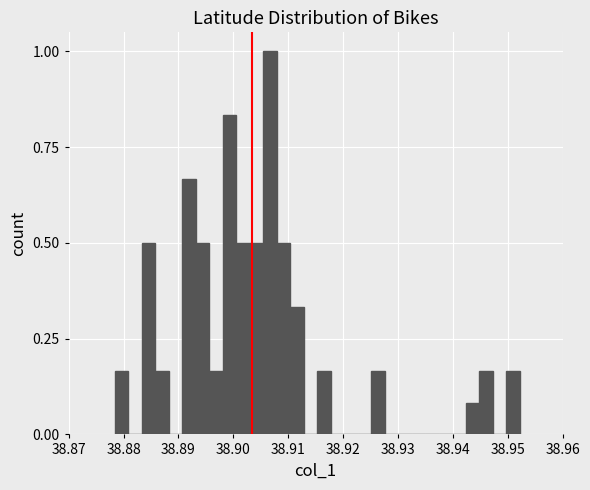

Read against the x-axis, roughly where is the centre of the tallest bar?

38.907